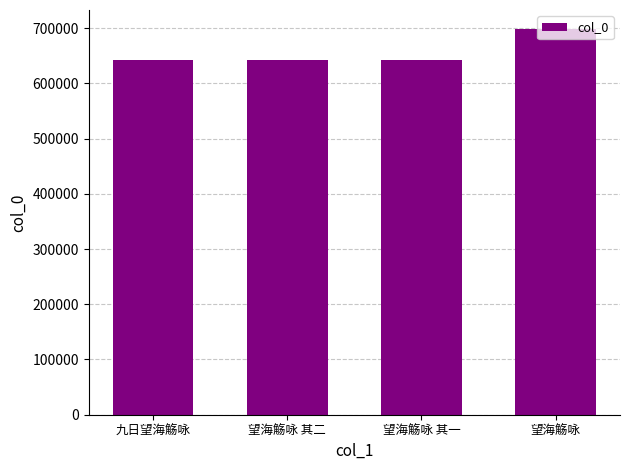

What is the approximate value at 望海觞咏?

697766